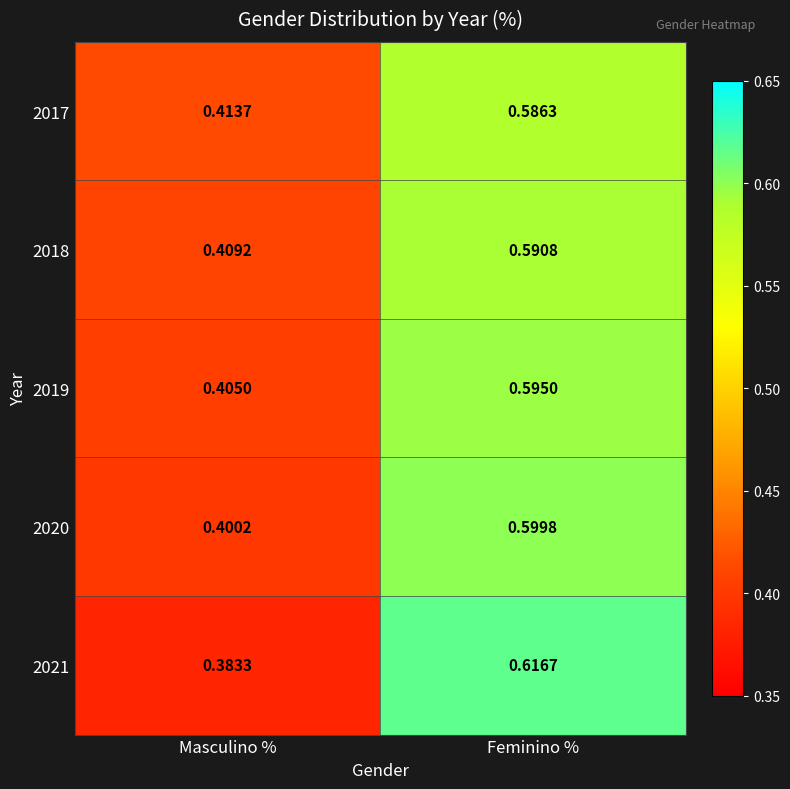

Which series has the widest spread of values?

2021